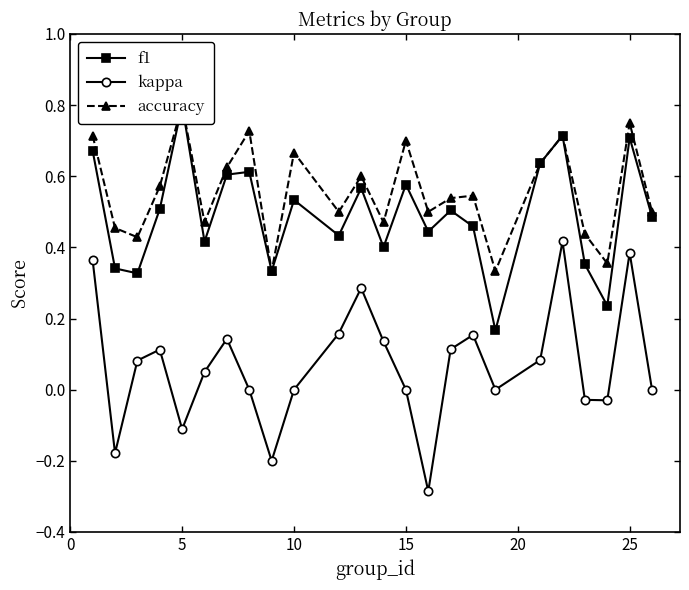

Count the number of categories in the chart.

24